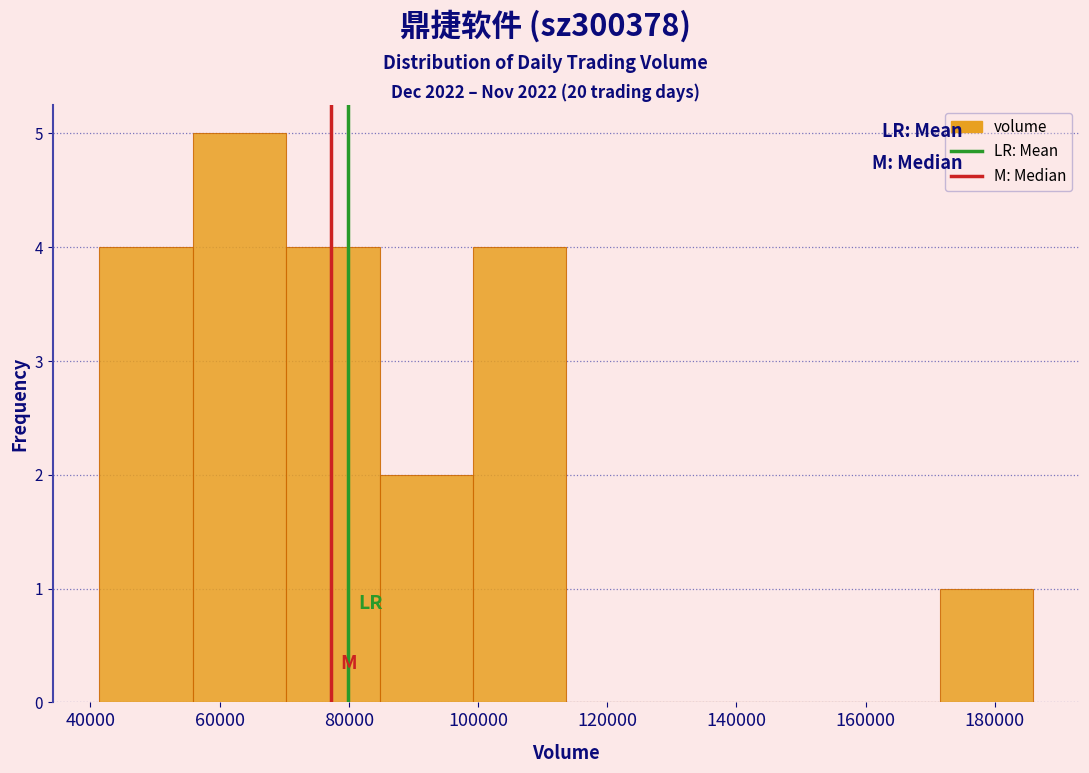

Which range on the x-axis has the tallest bar?

56000 to 70000